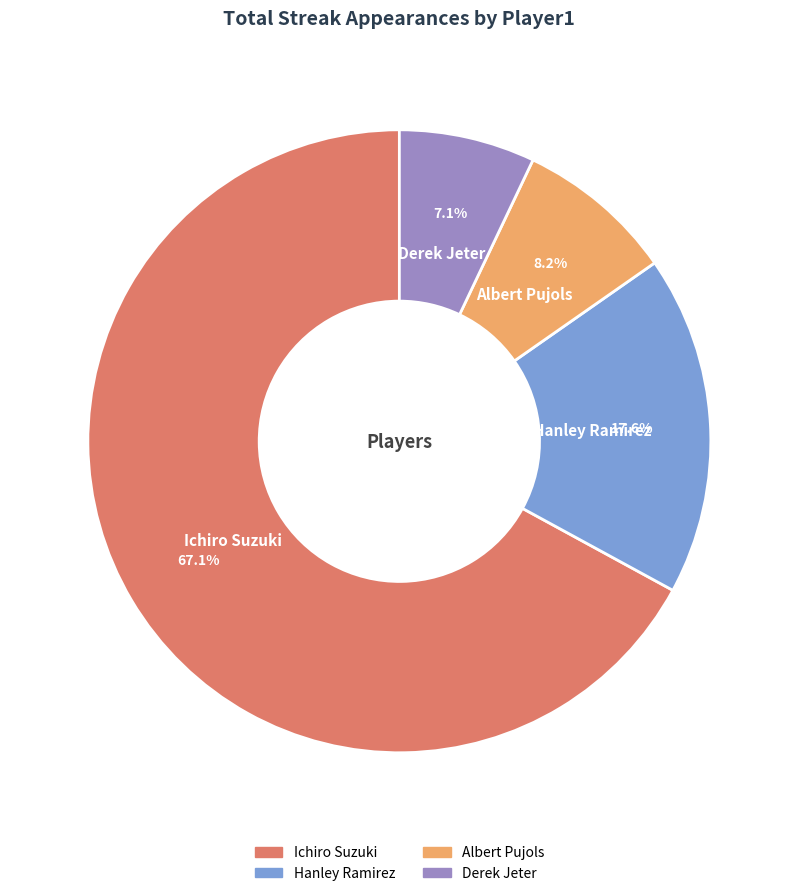

Rank the categories by value from highest to lowest.

Ichiro Suzuki, Hanley Ramirez, Albert Pujols, Derek Jeter